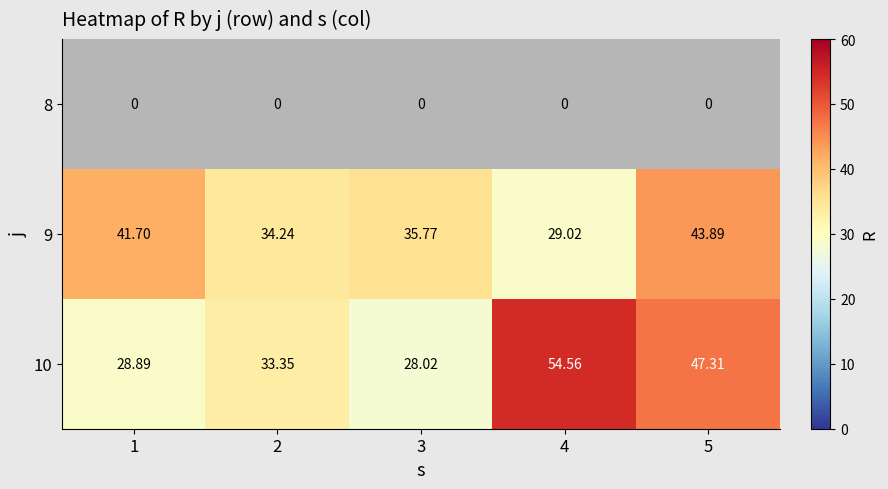

What is the difference between the maximum and minimum values in the 10 series?

26.5